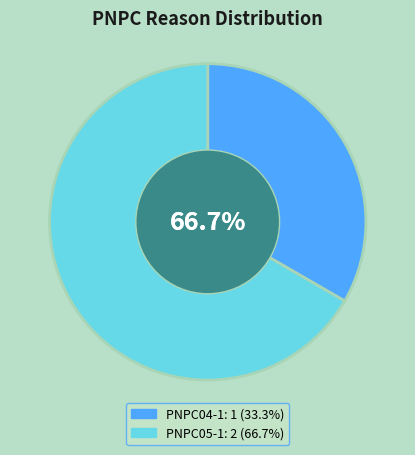

What is the majority slice?

PNPC05-1